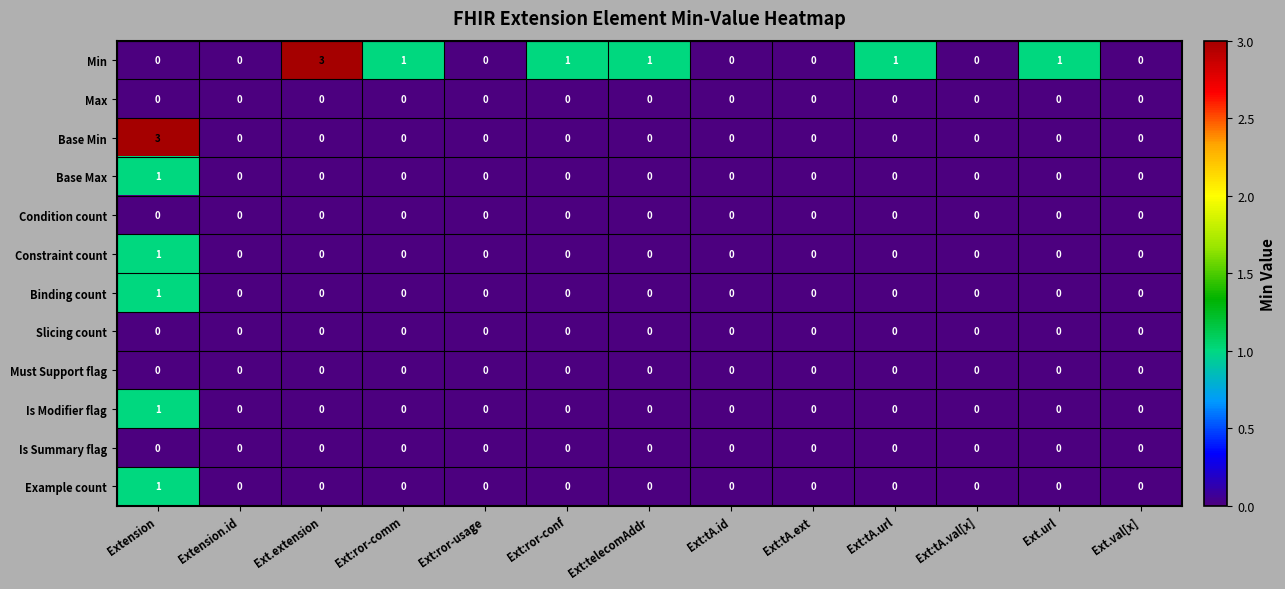

How many Constraint count values are between 0 and 1?

13